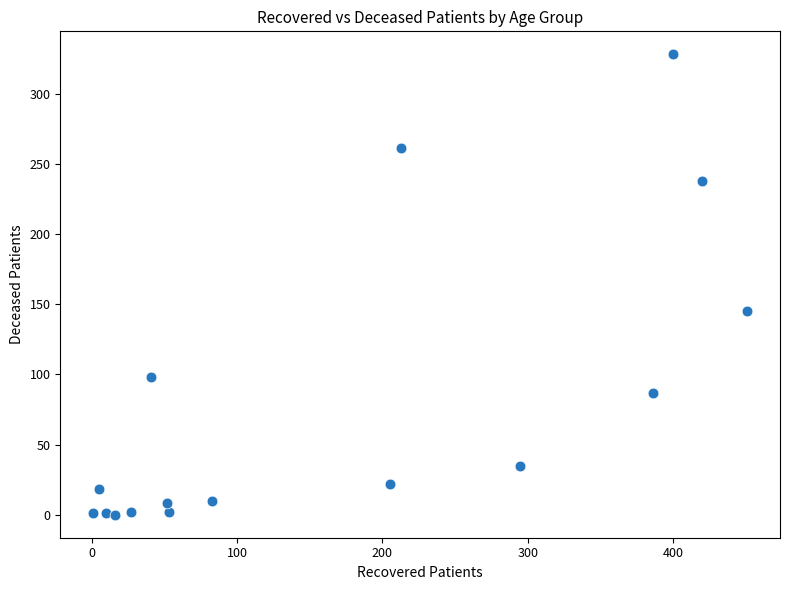

What Y value in the scatter plot is closest to 164?

145